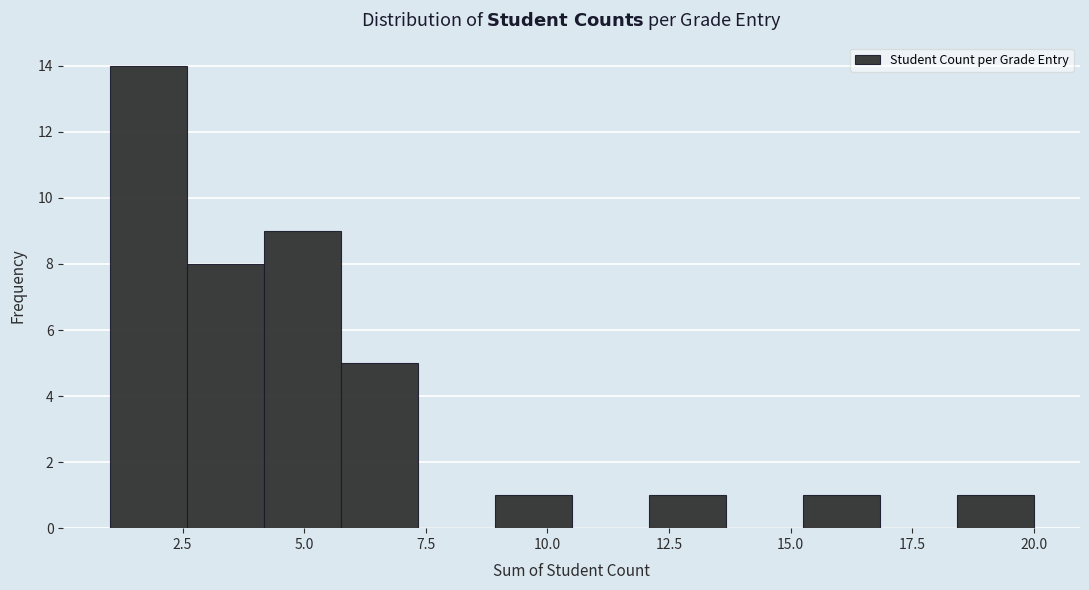

Read against the x-axis, roughly where is the centre of the tallest bar?

2.0